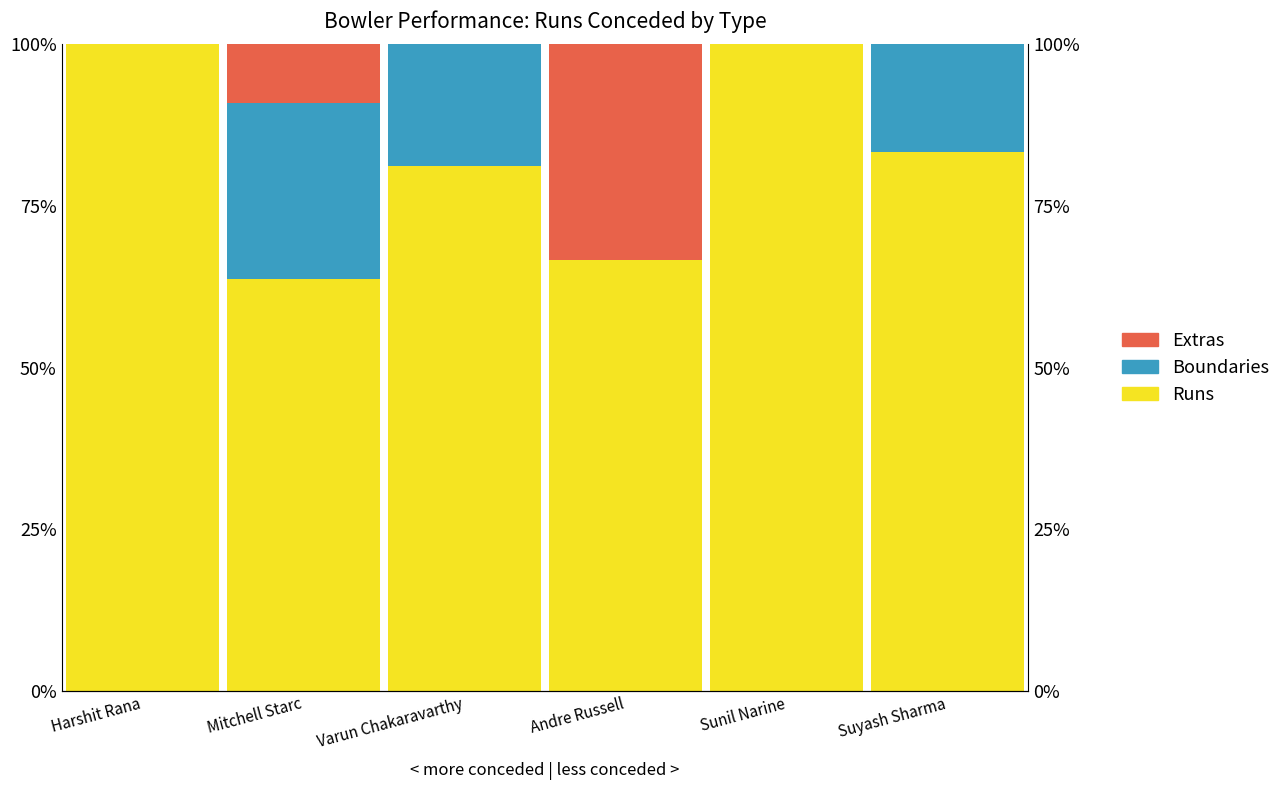

How many positive values does the Extras series have?

2